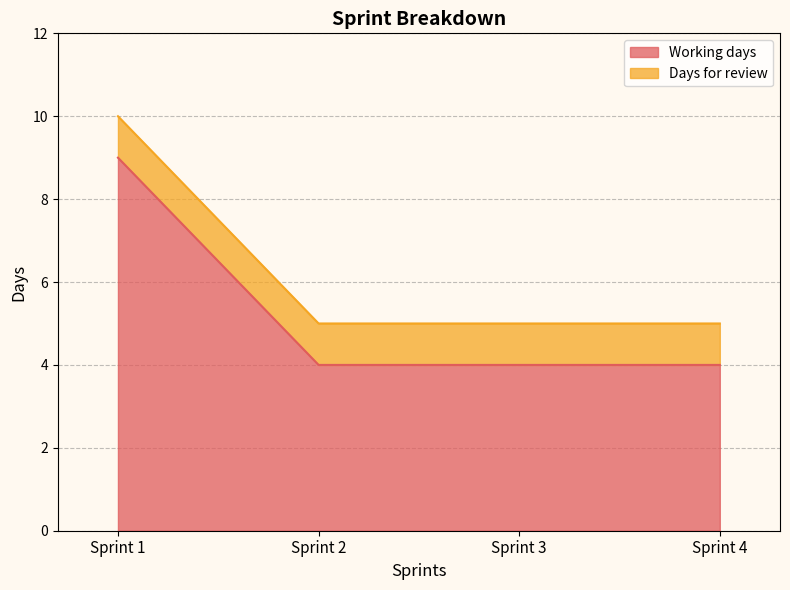

True or false: the data has more than 2 interior local peaks.

False